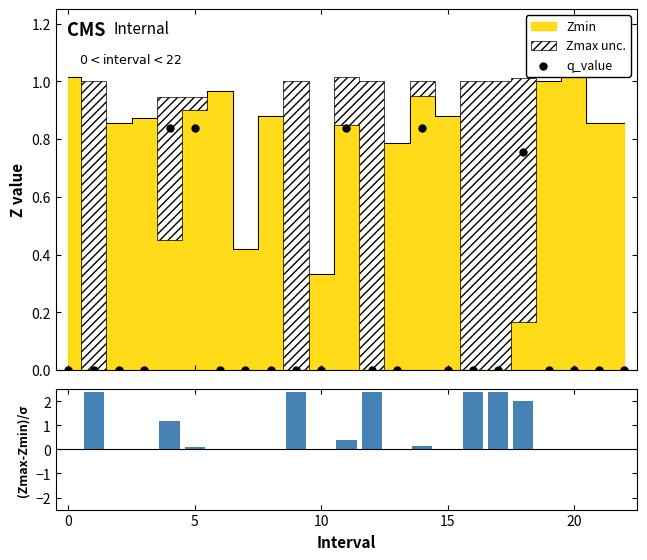

Which series reaches the minimum Y coordinate?

q_value